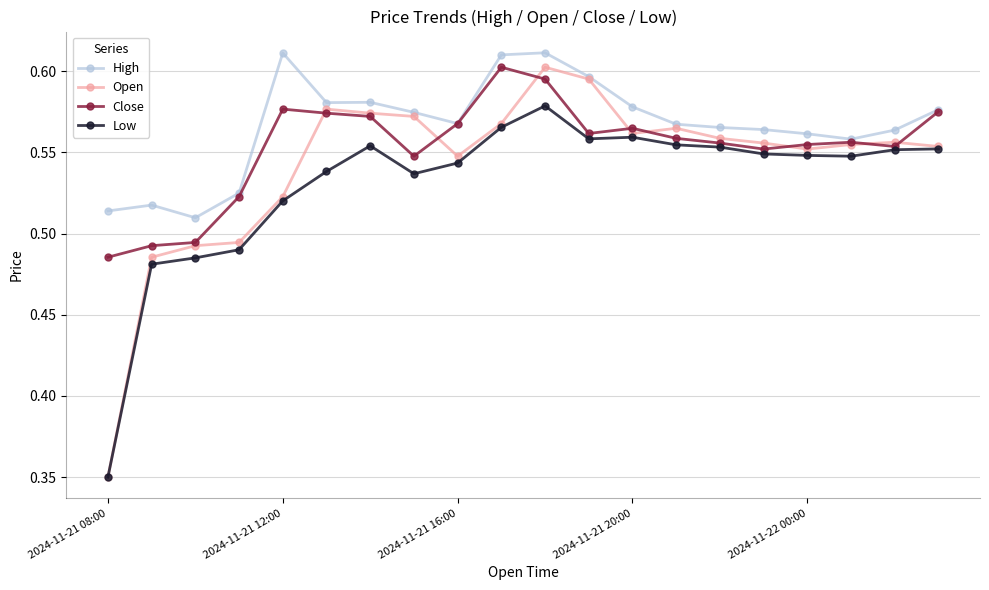

Which series has the largest total across all categories?

High